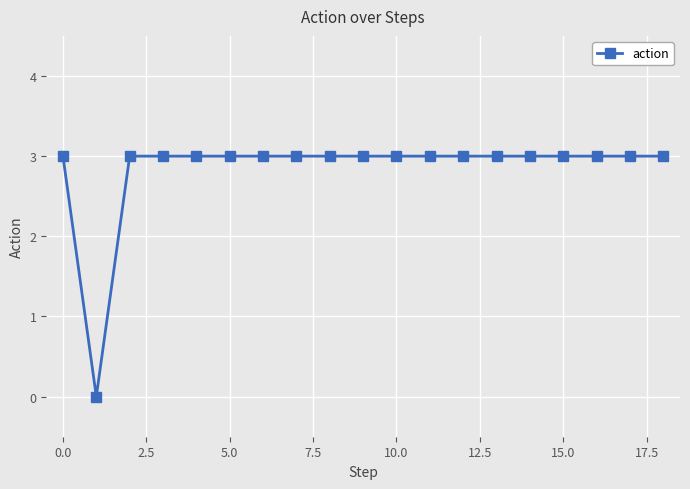

What is the maximum value shown in the chart?

3